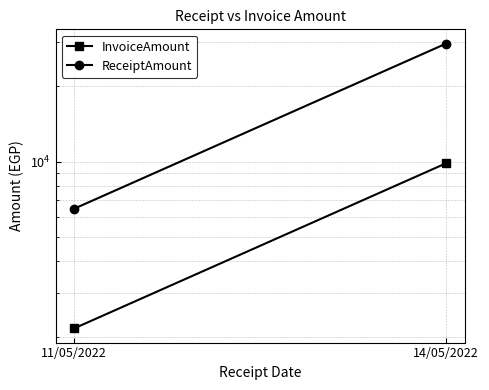

What is the sum of all InvoiceAmount values?

12014.3